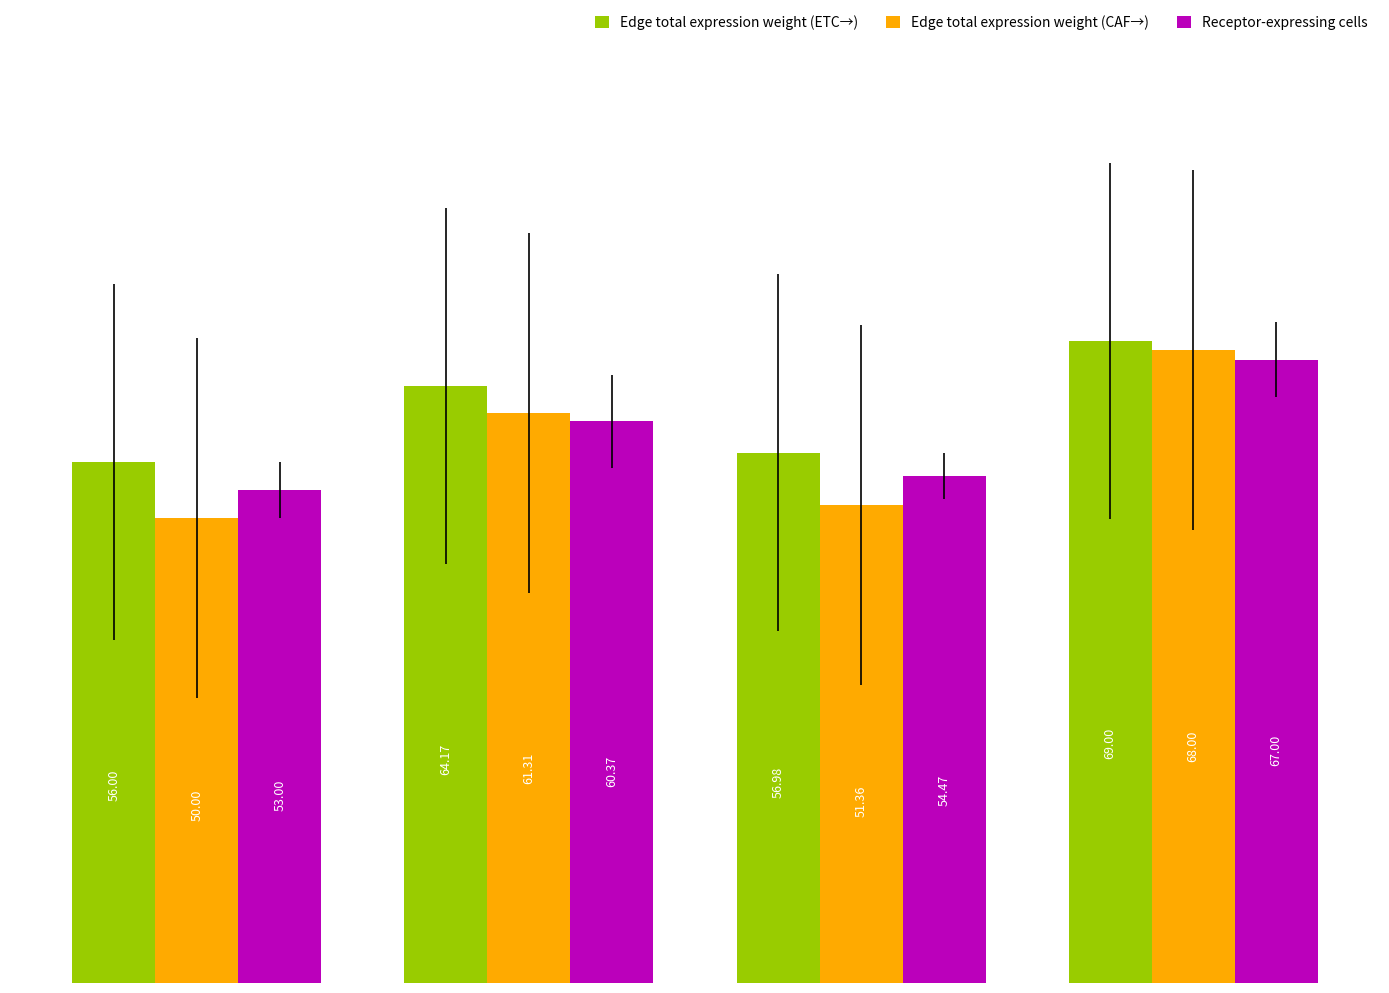

What is the difference between the second highest and minimum values in the Edge total expression weight (ETC→) series?

8.2